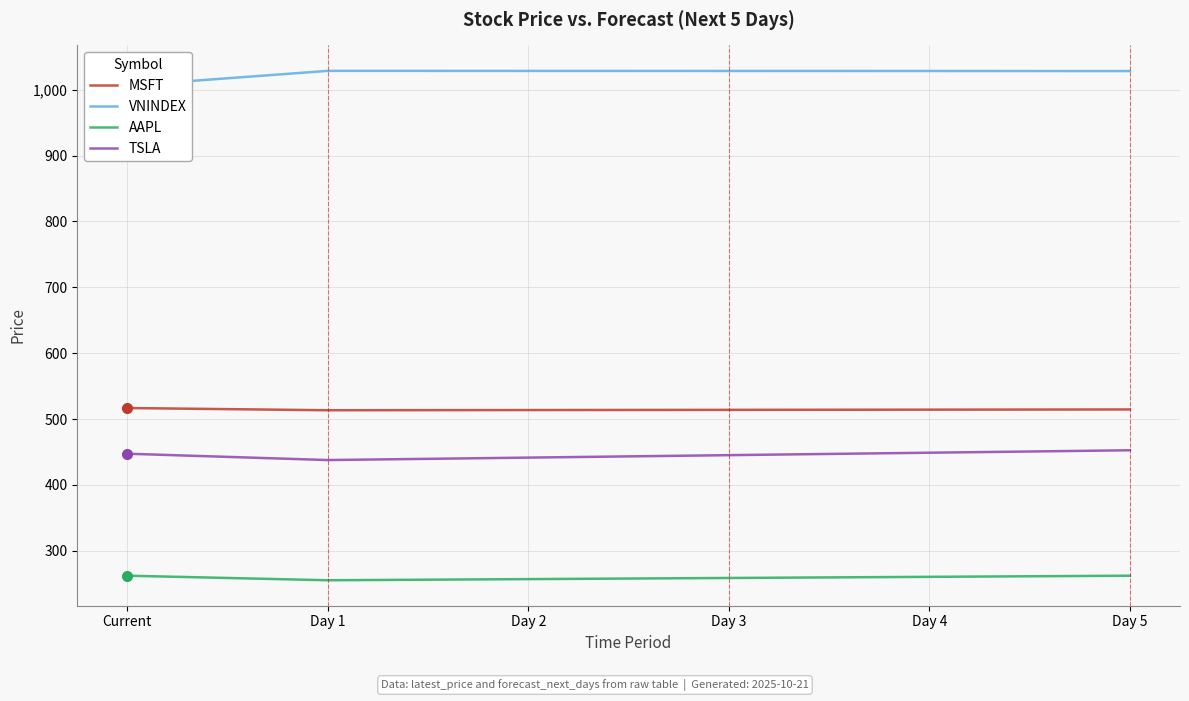

Is this an area chart (filled region under the line)?

No